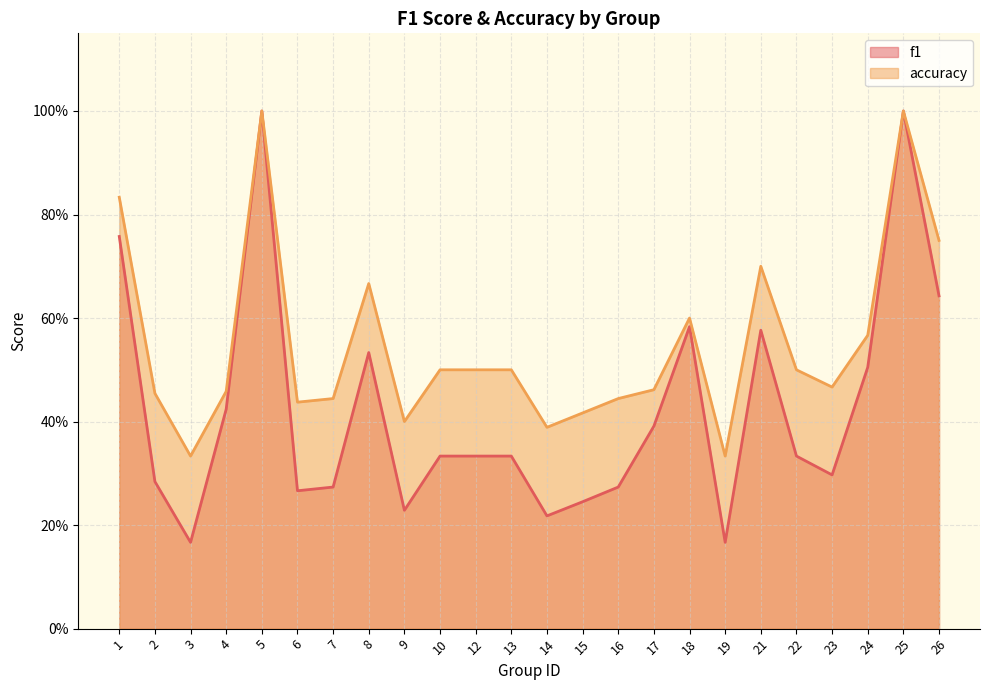

At which category does f1 reach its first local peak?

5